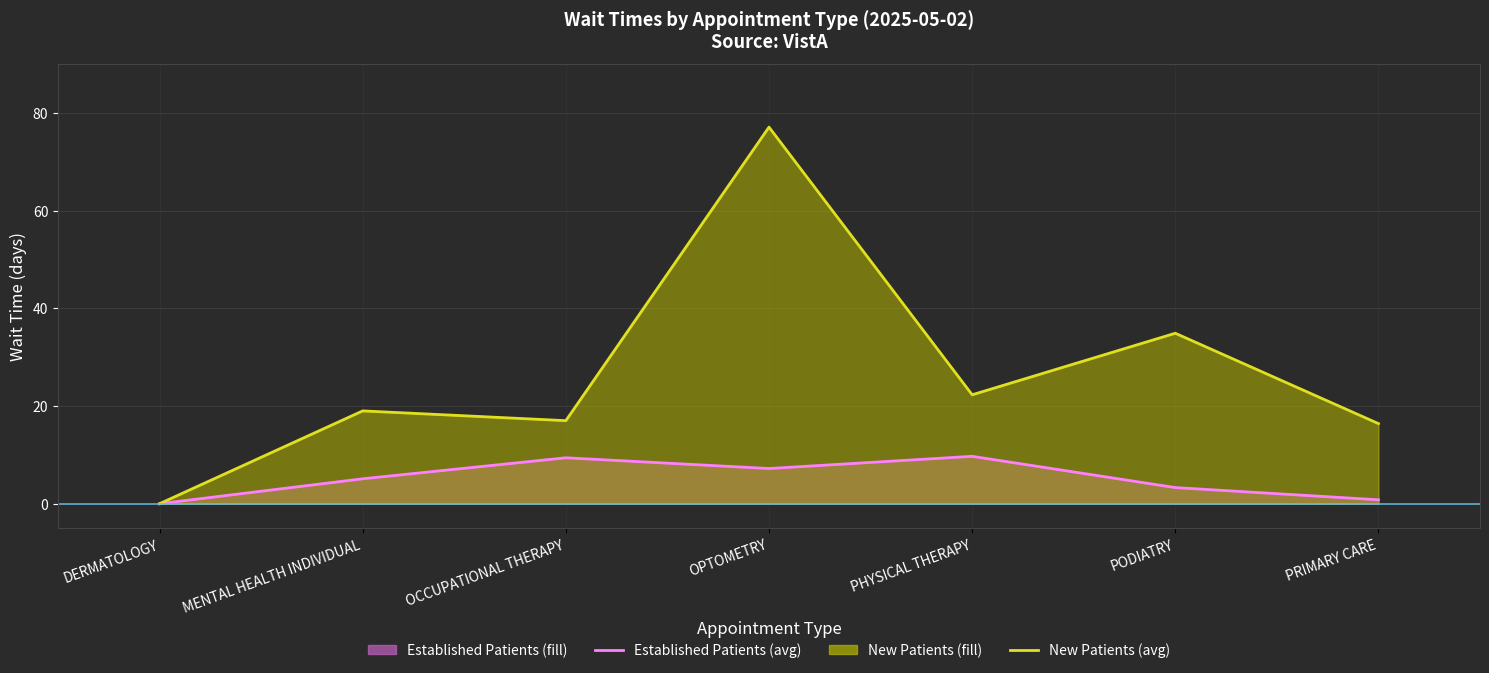

Which series has the widest spread of values?

NewPatients